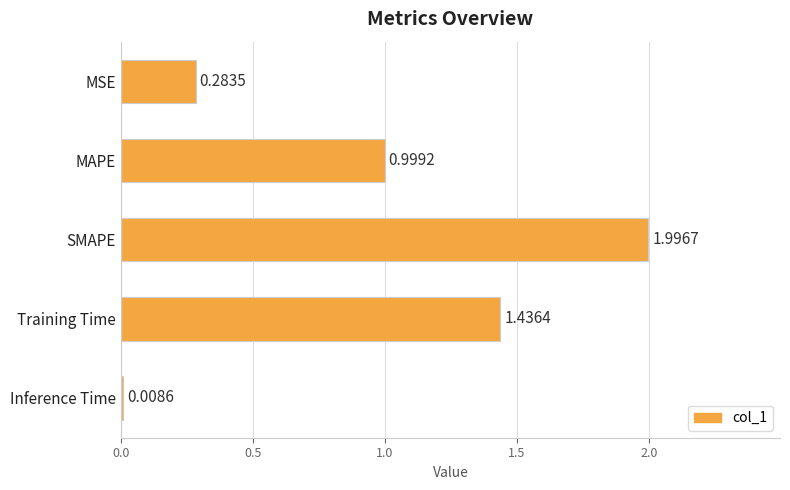

What is the label of the 4th bar from the top?

Training Time